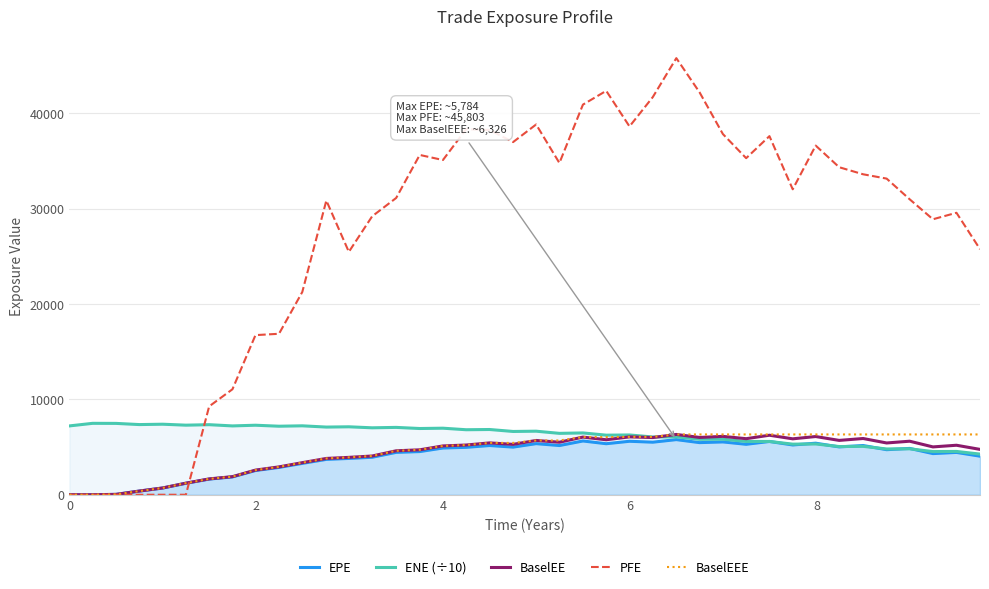

What is the maximum value for BaselEEE?

6325.6